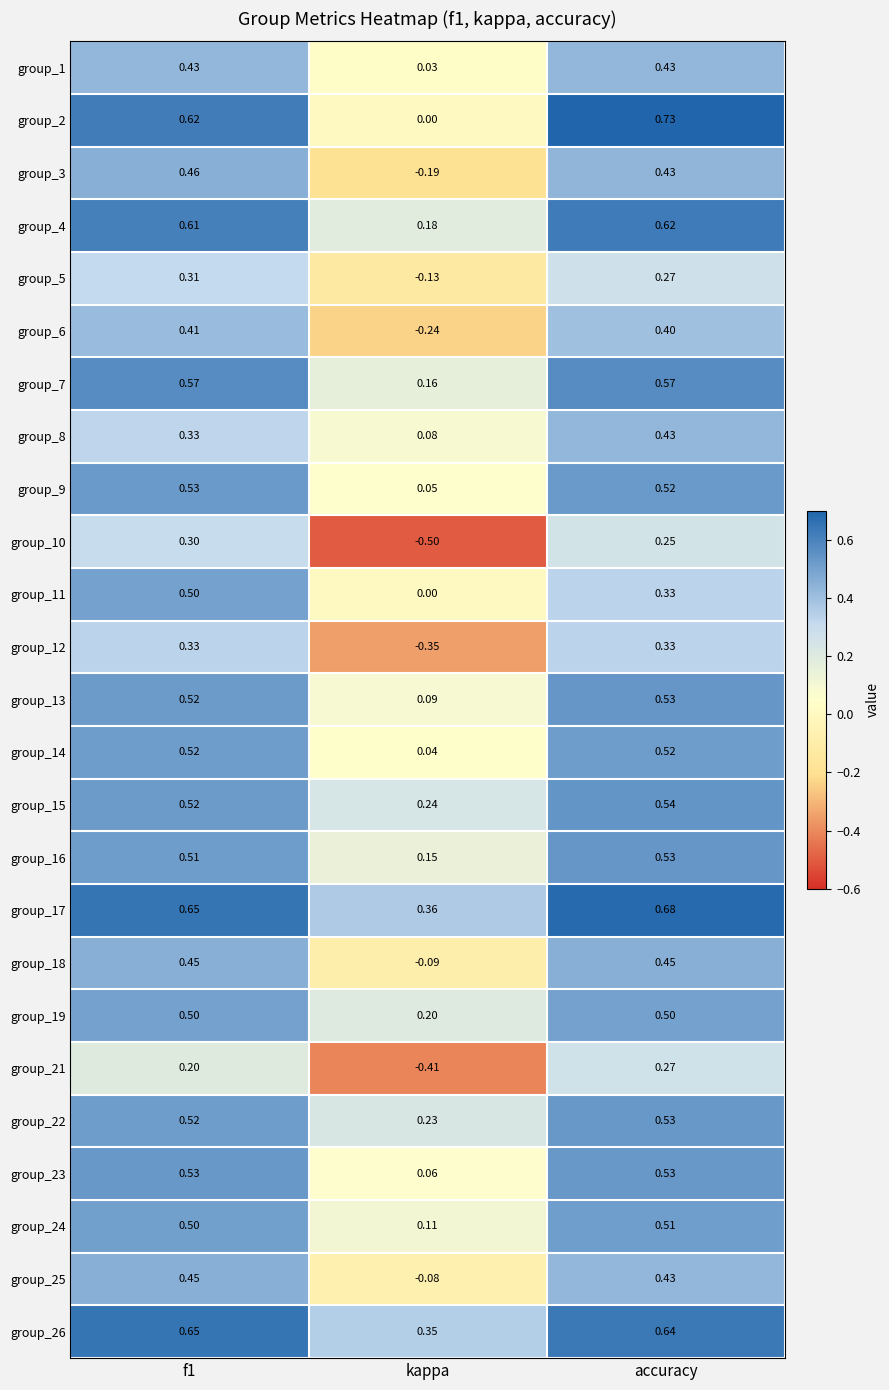

Between f1 and kappa, which series saw the biggest shift?

group_10